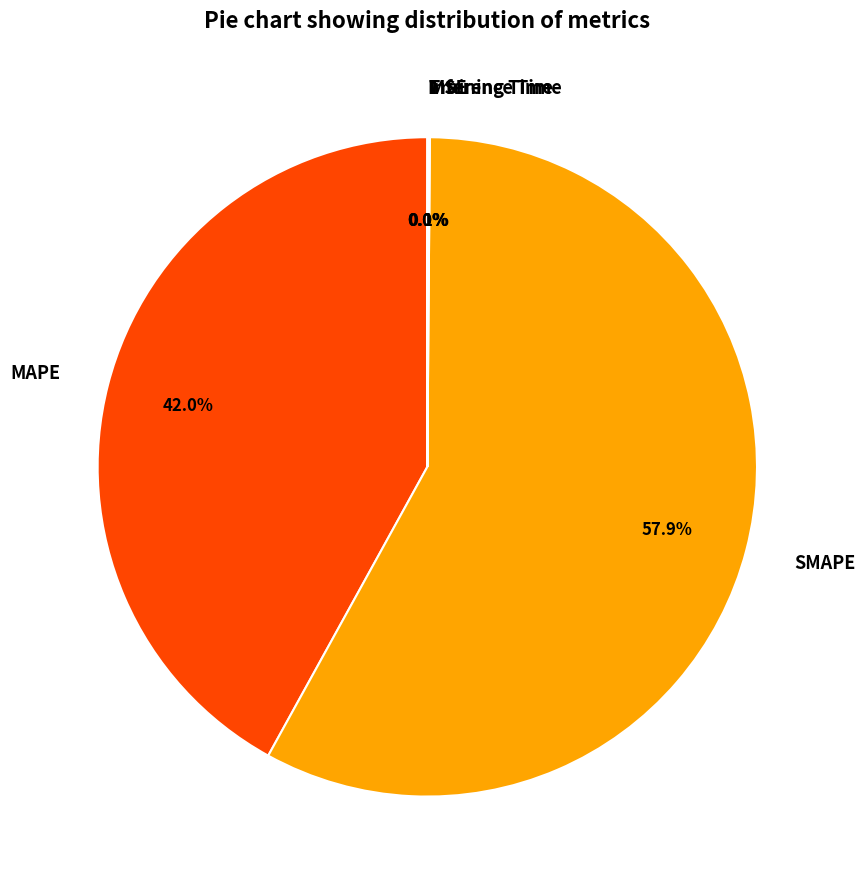

What percentage is NOT represented by MAPE?

58.0%